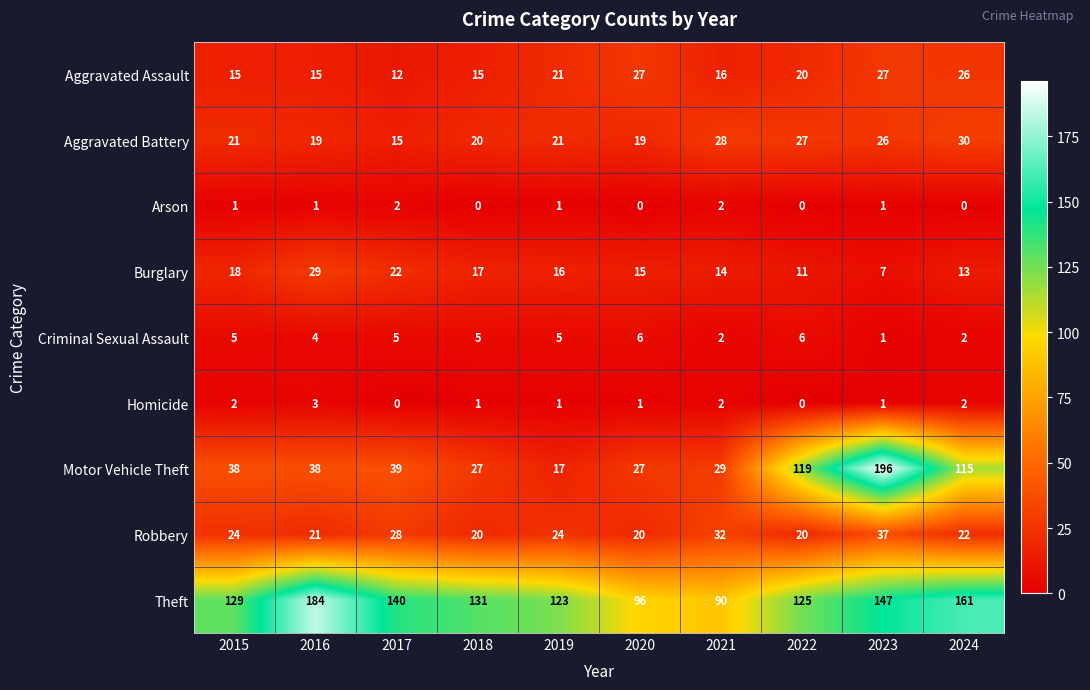

Where is Motor Vehicle Theft nearest to the value 106?

2024